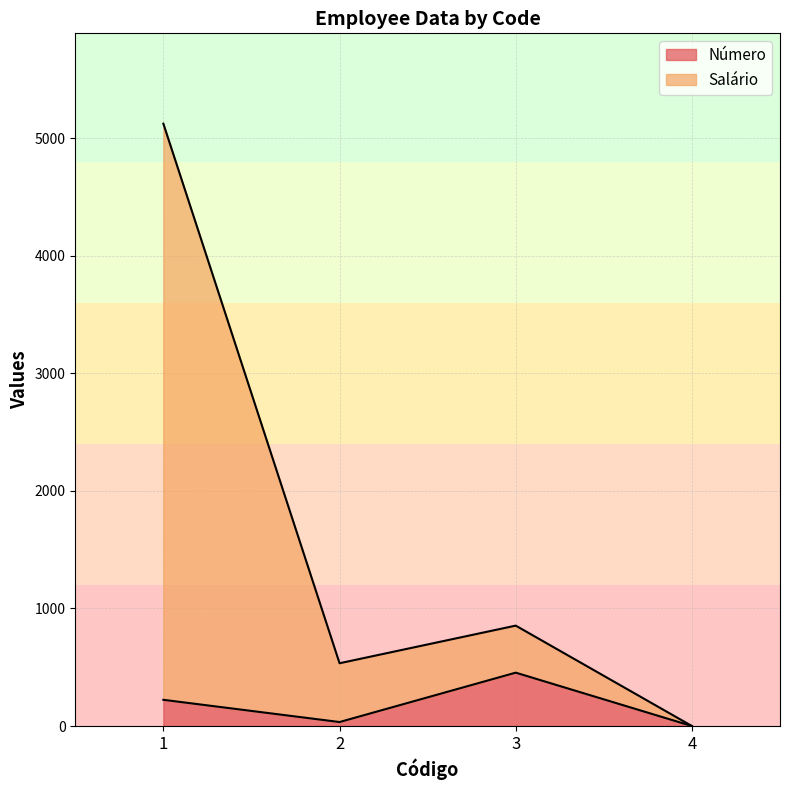

List the series in order of their overall mean, lowest first.

Número, Salário